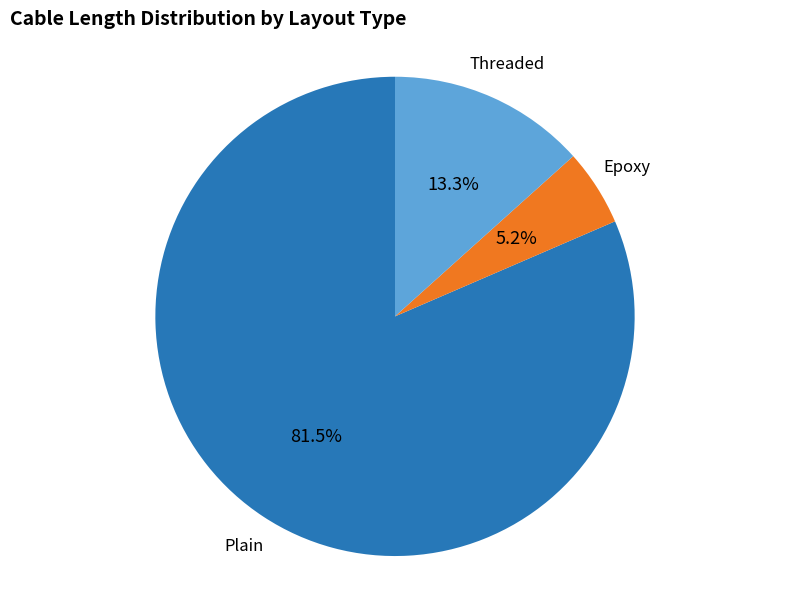

How many slices are in this pie chart?

3